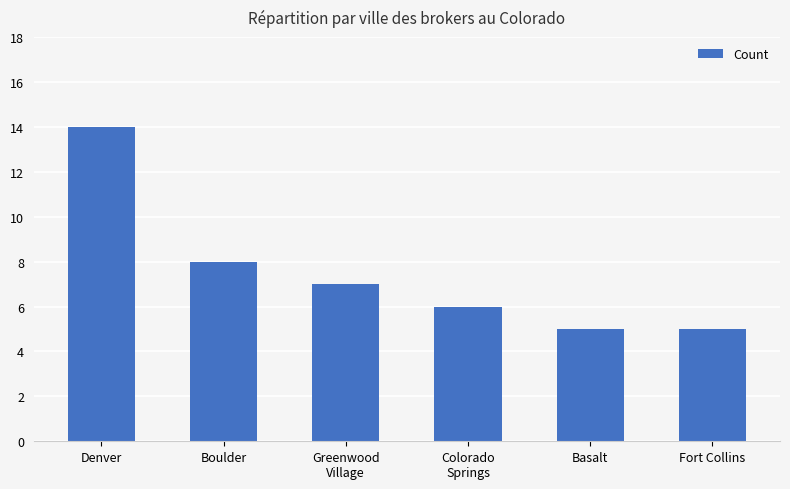

Reading left to right, transcribe all the data shown in this chart.

14	8	7	6	5	5